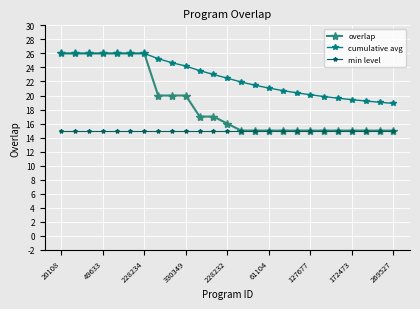

True or false: cumulative avg and min level intersect in this chart.

False